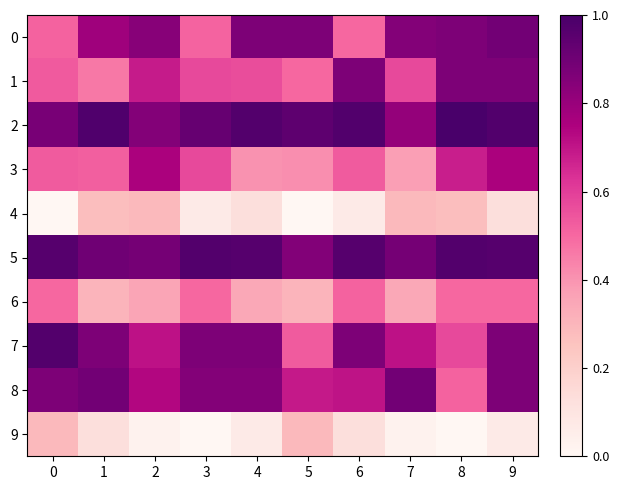

At how many categories does at least one series exceed 0?

10